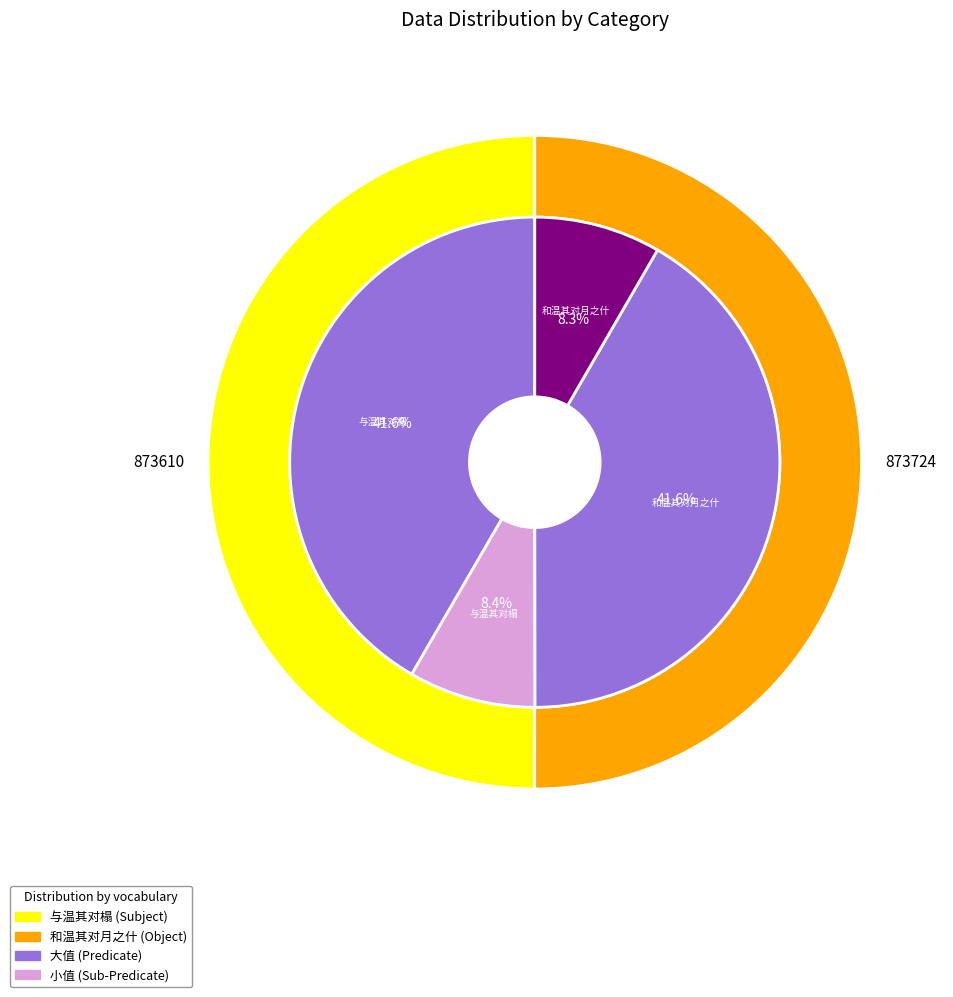

Which slice represents more than half of the pie?

与温其对榻